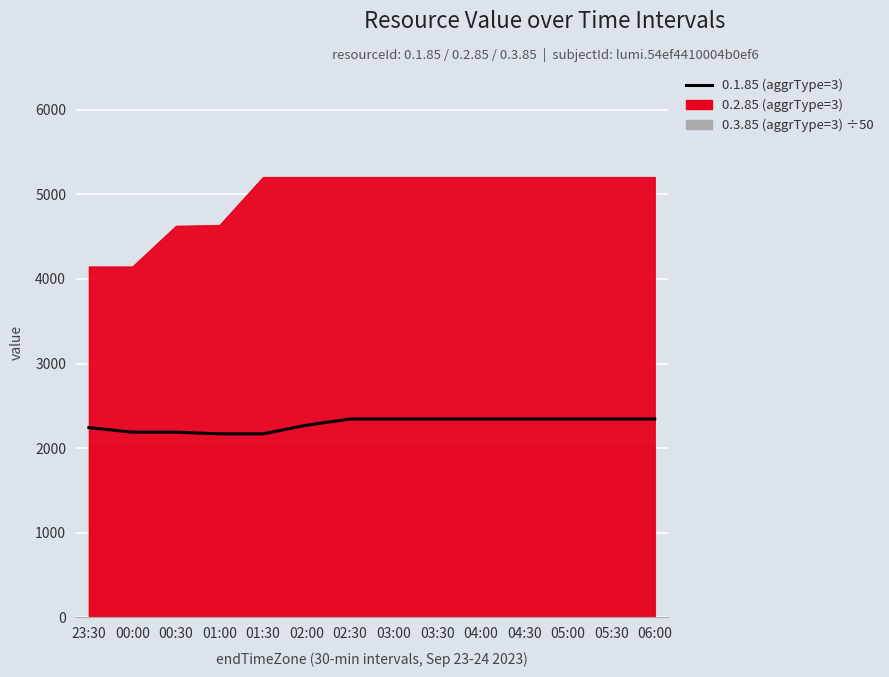

Rank the categories by value from lowest to highest.

01:00, 01:30, 00:00, 00:30, 23:30, 02:00, 02:30, 03:00, 03:30, 04:00, 04:30, 05:00, 05:30, 06:00